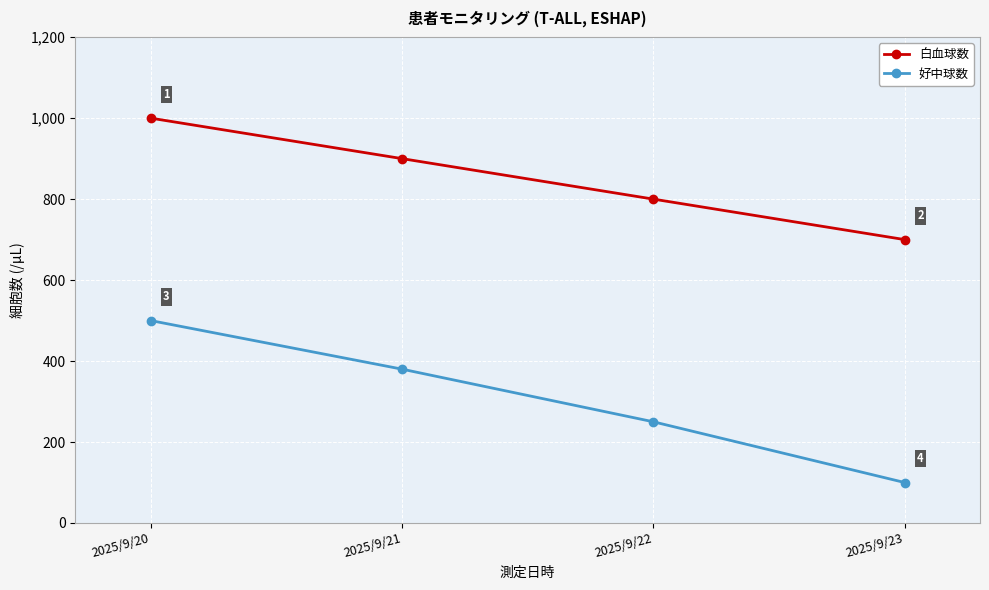

At 2025/9/21, list the series in order from largest to smallest.

白血球数, 好中球数